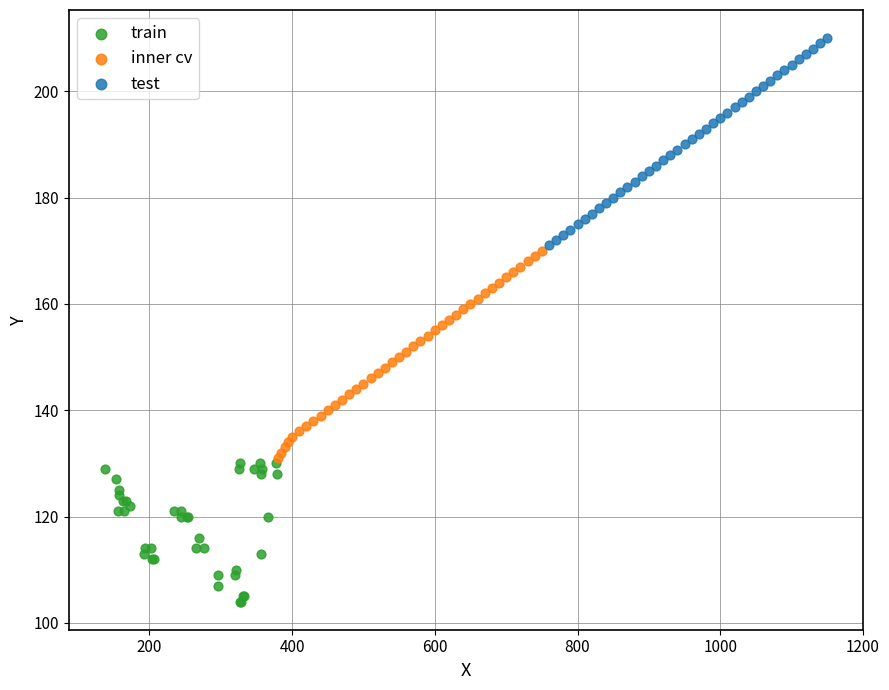

Which series contains the highest Y value?

test